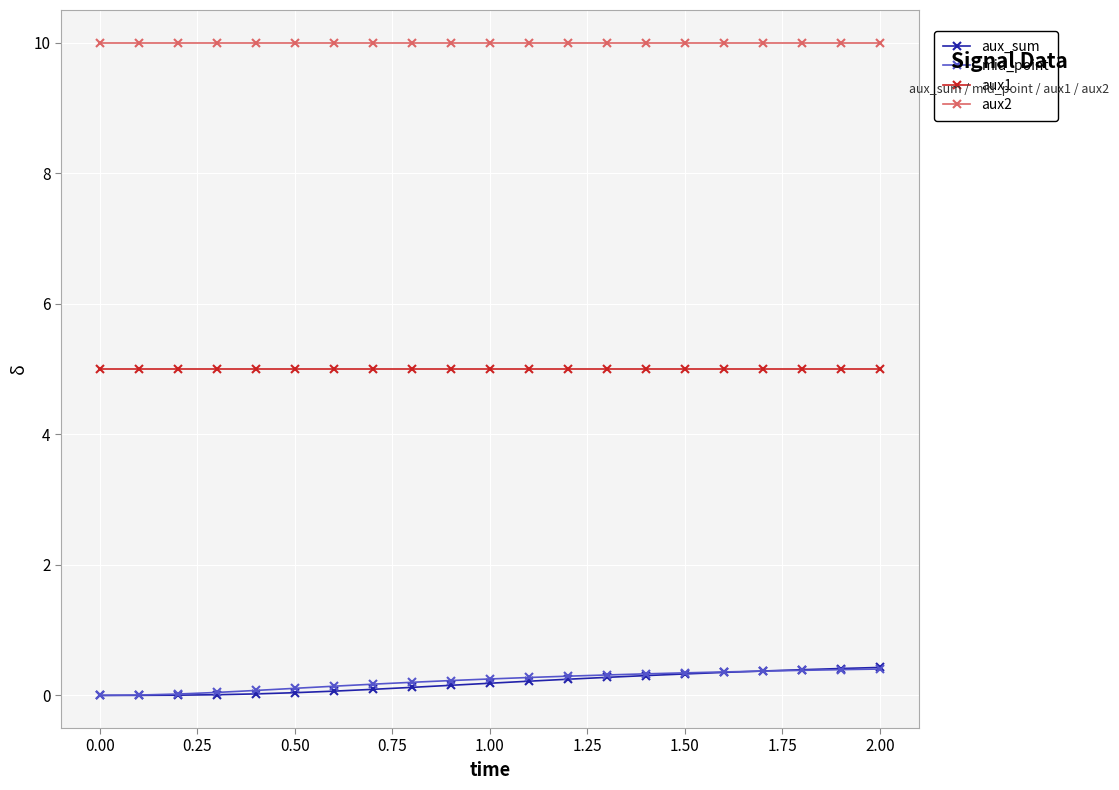

How many lines are shown in the chart?

4